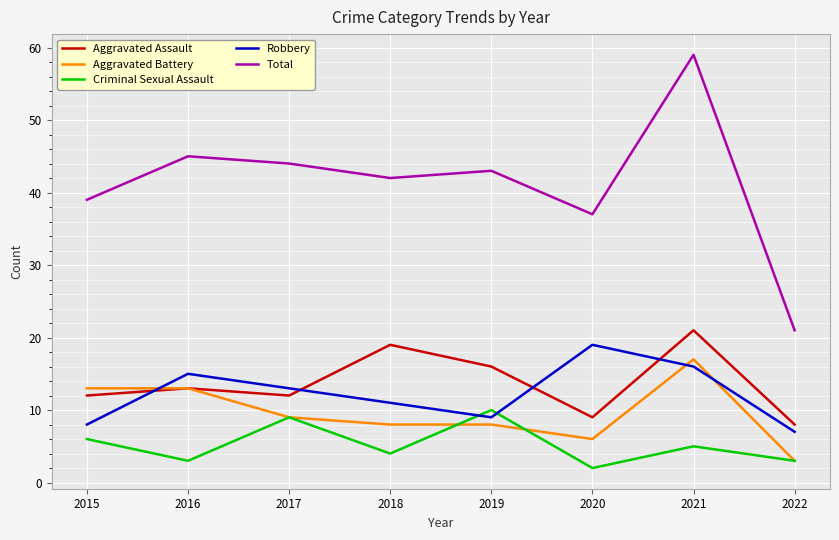

At which category is the sum across all series the highest?

2021